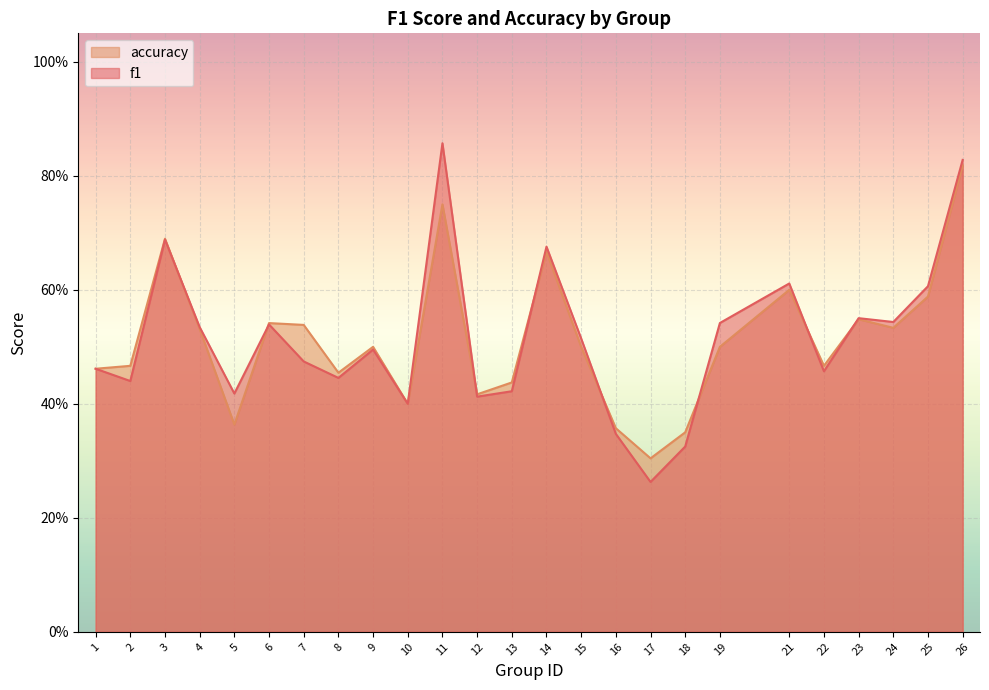

Reading left to right, what are all the values shown in this chart?

f1: 1=0.5	2=0.4	3=0.7	4=0.5	5=0.4	6=0.5	7=0.5	8=0.4	9=0.5	10=0.4	11=0.9	12=0.4	13=0.4	14=0.7	15=0.5	16=0.3	17=0.3	18=0.3	19=0.5	21=0.6	22=0.5	23=0.6	24=0.5	25=0.6	26=0.8
accuracy: 1=0.5	2=0.5	3=0.7	4=0.5	5=0.4	6=0.5	7=0.5	8=0.5	9=0.5	10=0.4	11=0.8	12=0.4	13=0.4	14=0.7	15=0.5	16=0.4	17=0.3	18=0.3	19=0.5	21=0.6	22=0.5	23=0.5	24=0.5	25=0.6	26=0.8